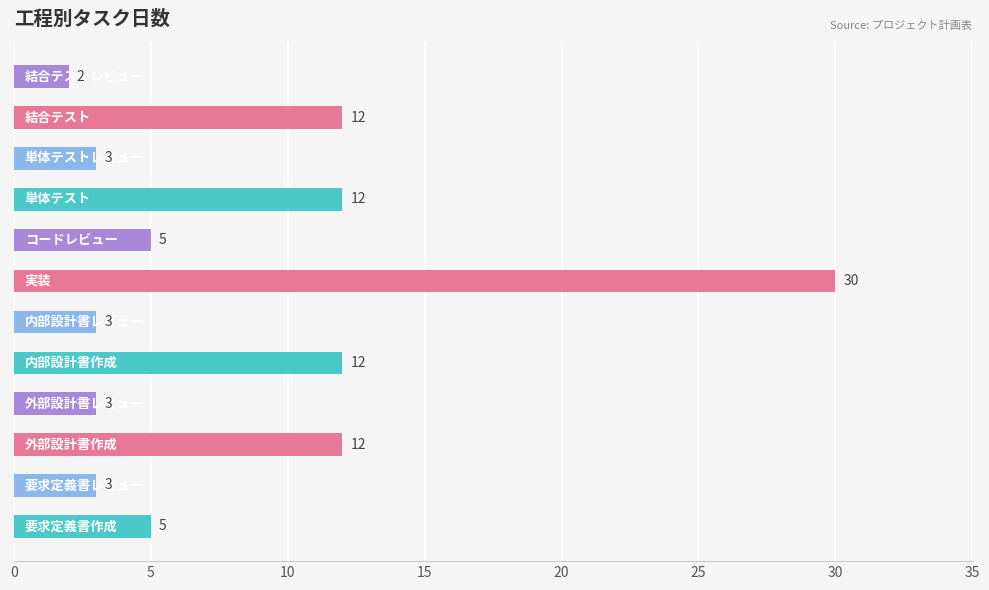

Reading bottom to top, what are all the values shown in this chart?

5	3	12	3	12	3	30	5	12	3	12	2